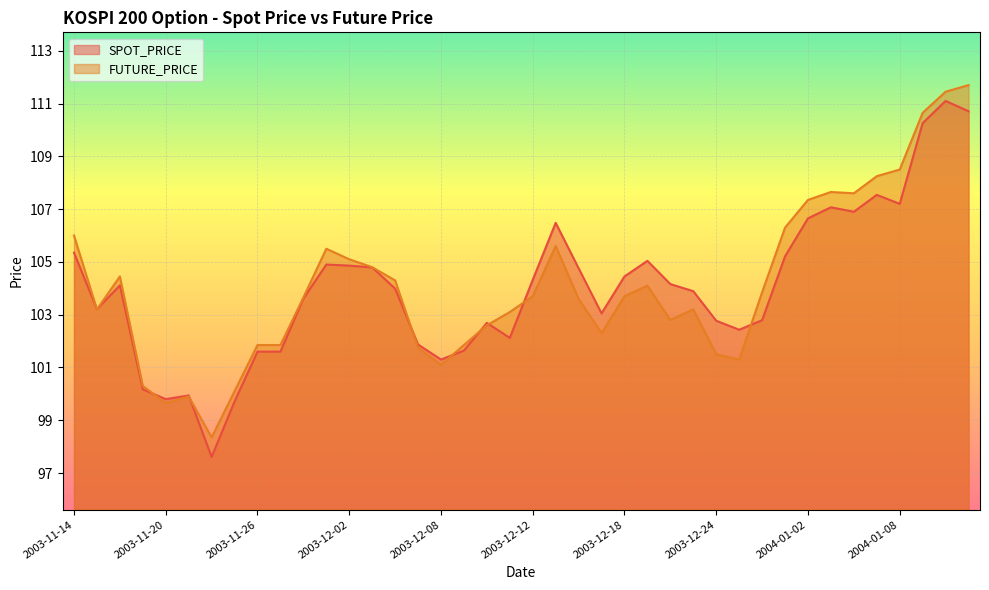

True or false: SPOT_PRICE and FUTURE_PRICE cross at least once.

True